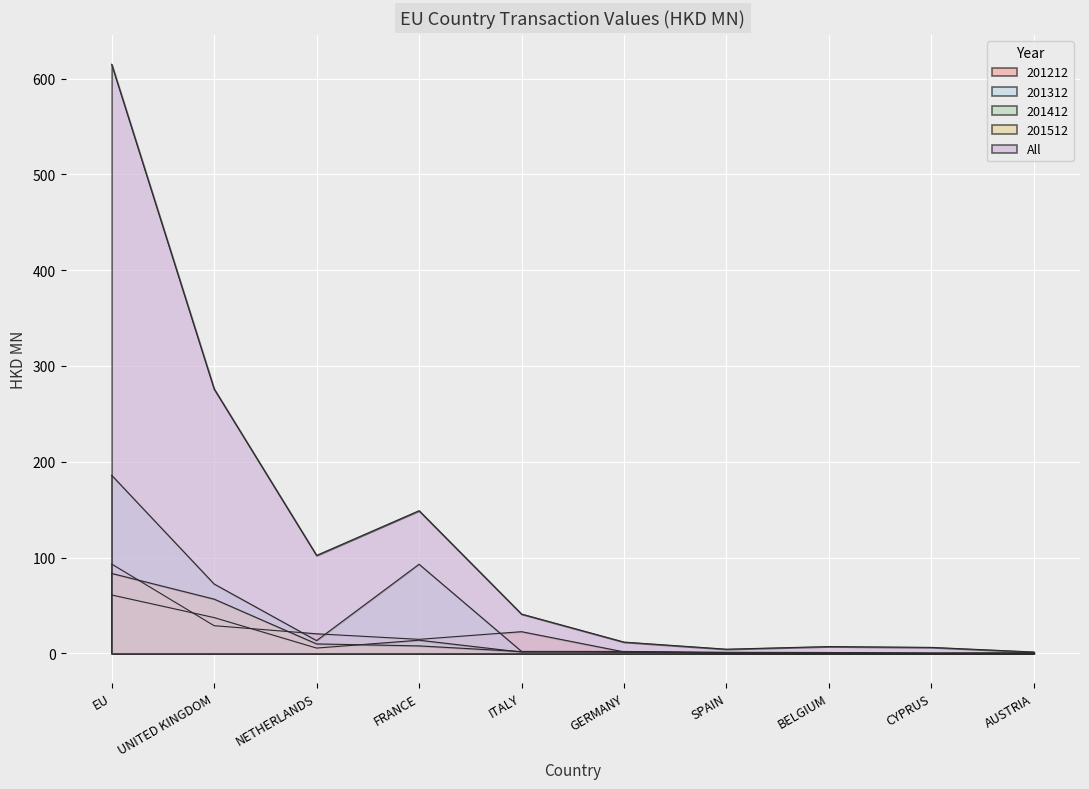

List the labels in order of 201312 value, smallest first.

CYPRUS, AUSTRIA, BELGIUM, SPAIN, GERMANY, ITALY, NETHERLANDS, UNITED KINGDOM, FRANCE, EU